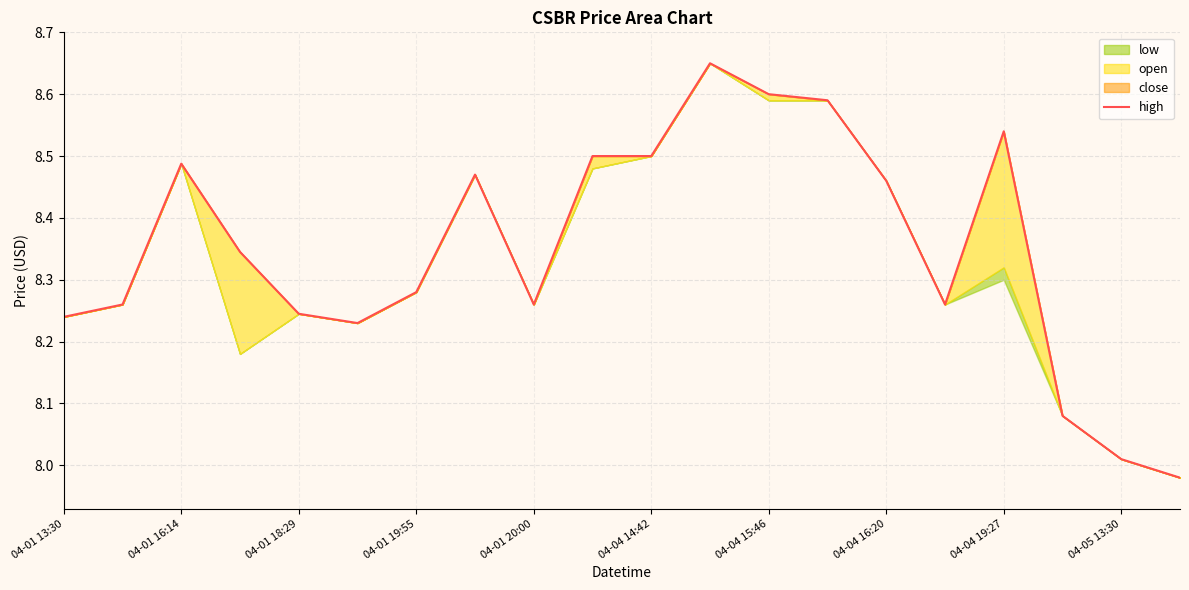

True or false: the data has more than 2 interior local peaks.

True